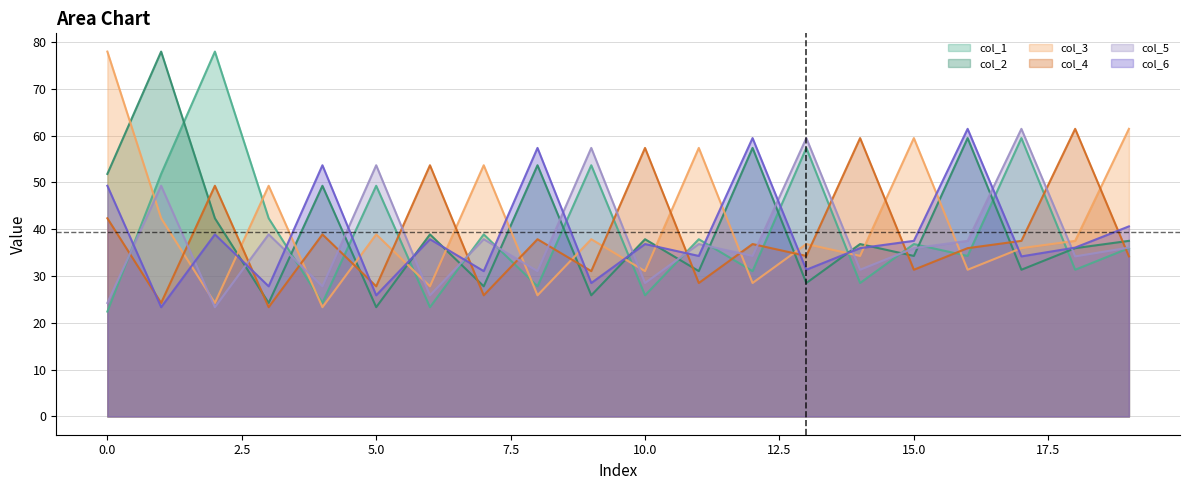

Which label corresponds to the largest value in the chart?

2